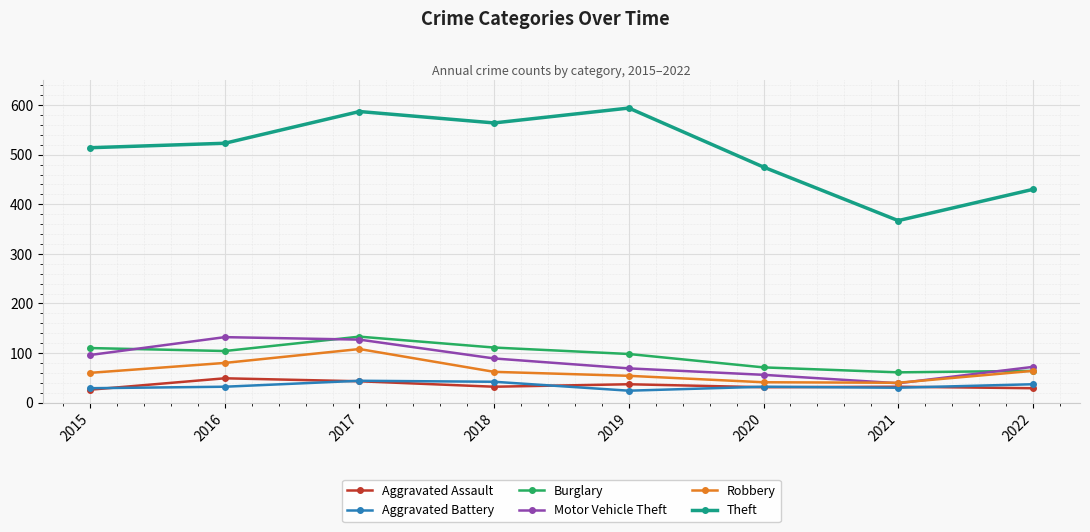

Between 2018 and 2020, which series saw the biggest shift?

Theft